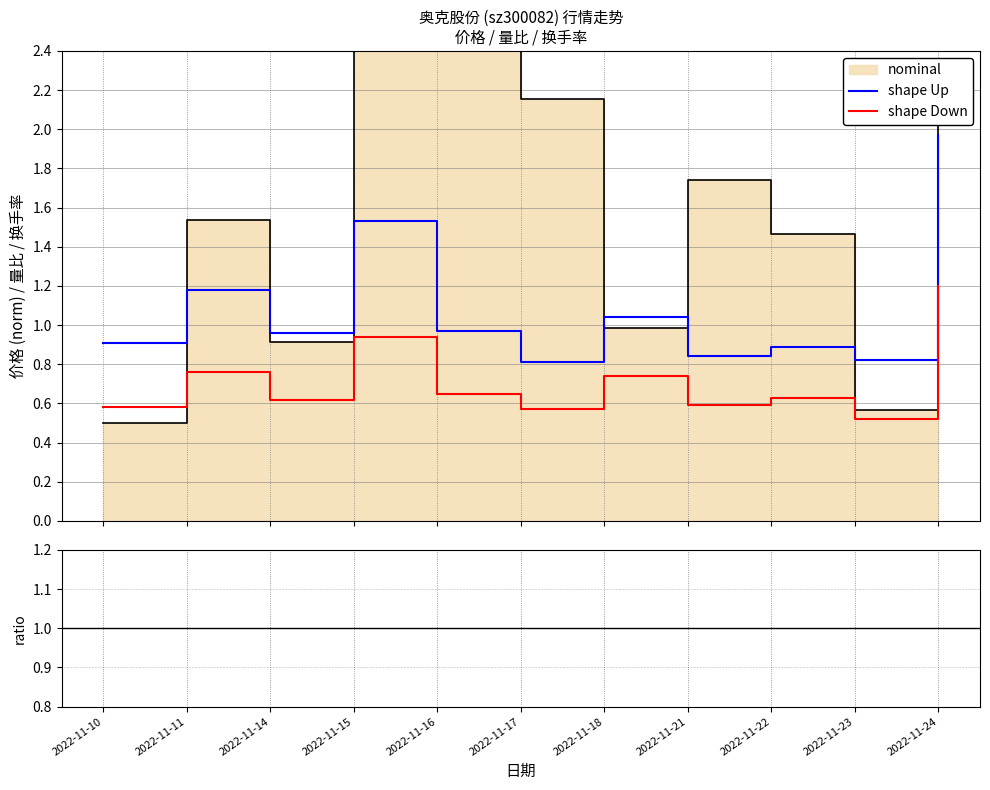

True or false: shape Down and shape Up intersect in this chart.

False